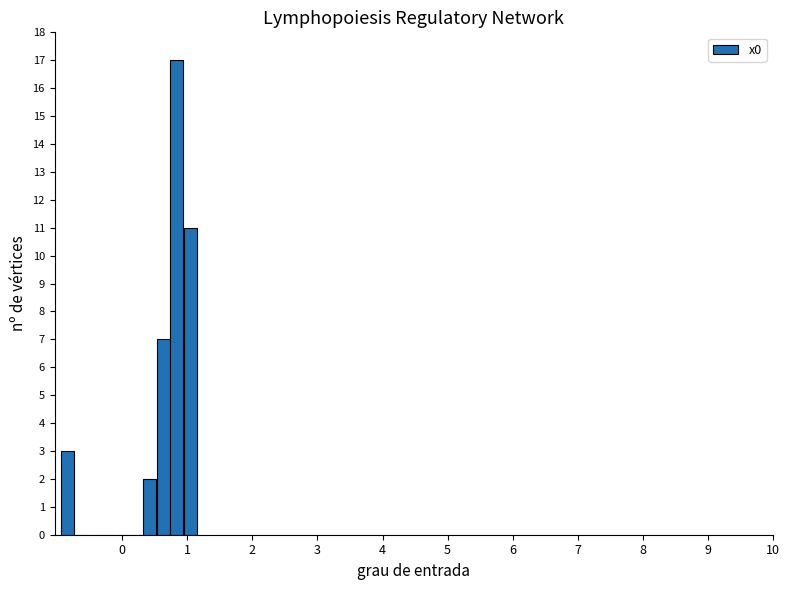

Around what value on the x-axis is the tallest bar? Give the approximate position of its centre, as read against the axis.

0.8